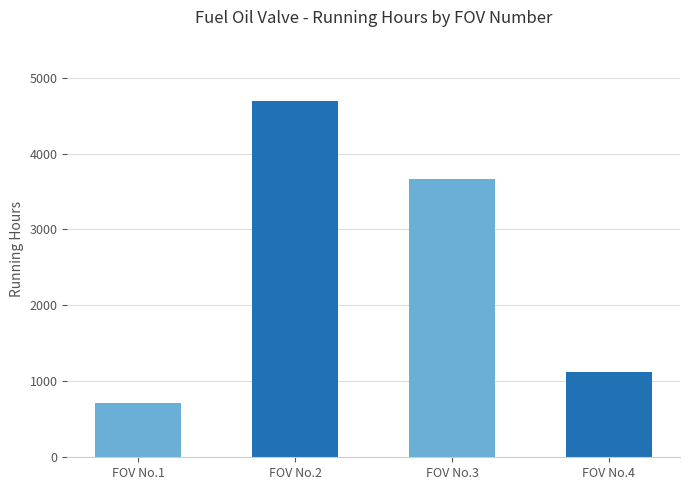

What is the change in value from FOV No.2 to FOV No.3?

-1030